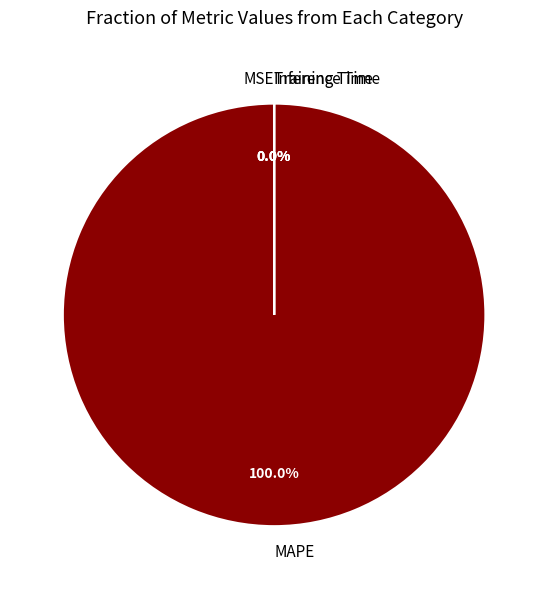

True or false: Inference Time accounts for 12% of the total.

False